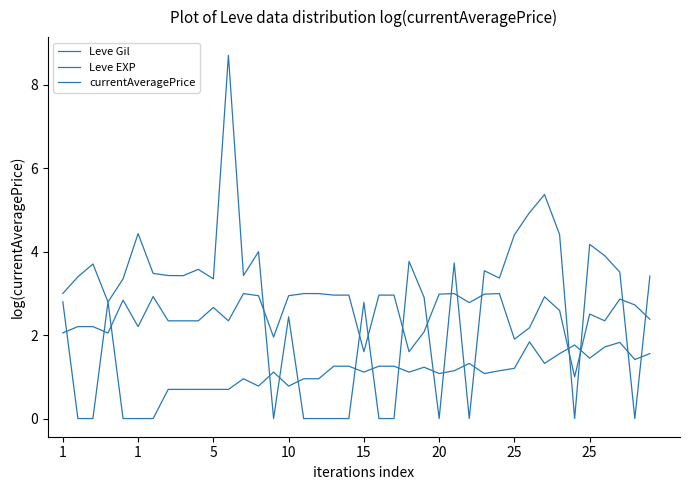

Rank the series by their maximum value, from lowest to highest.

Leve EXP, Leve Gil, currentAveragePrice